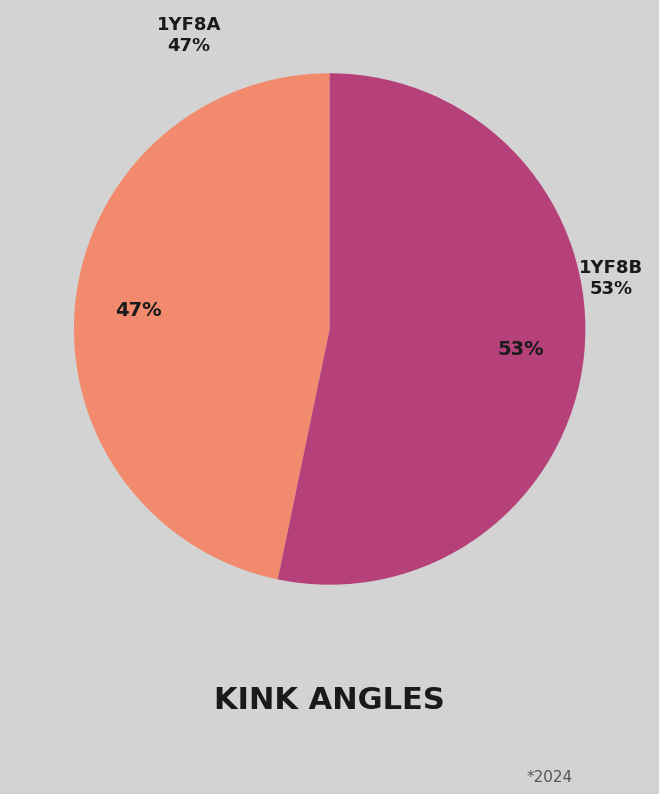

How much of the chart is everything except 1yf8B?

46.7%